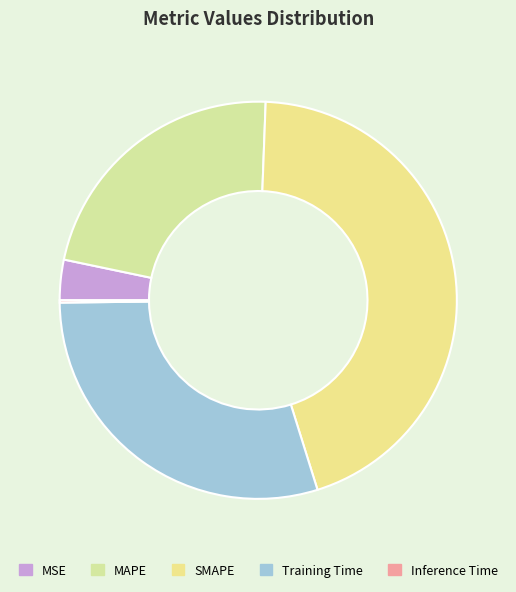

Rank the categories by value from highest to lowest.

SMAPE, Training Time, MAPE, MSE, Inference Time